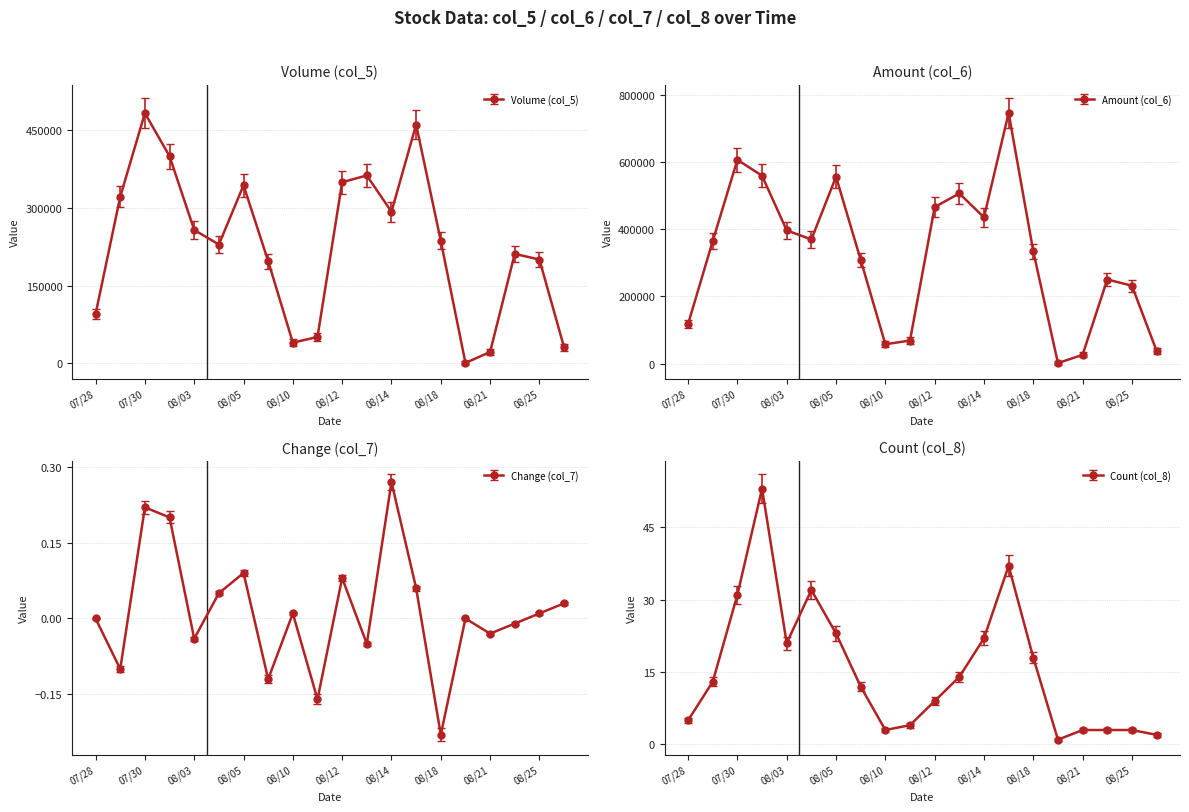

Is it true that Volume (col_5) equals 460000.0 at 109/08/17?

True